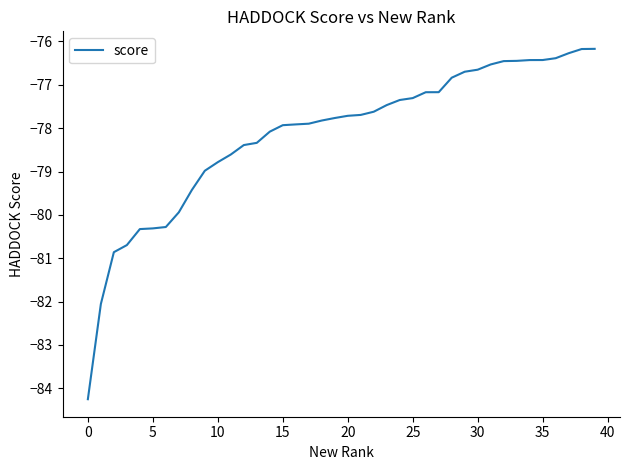

What is the difference between the maximum and minimum values?

8.1